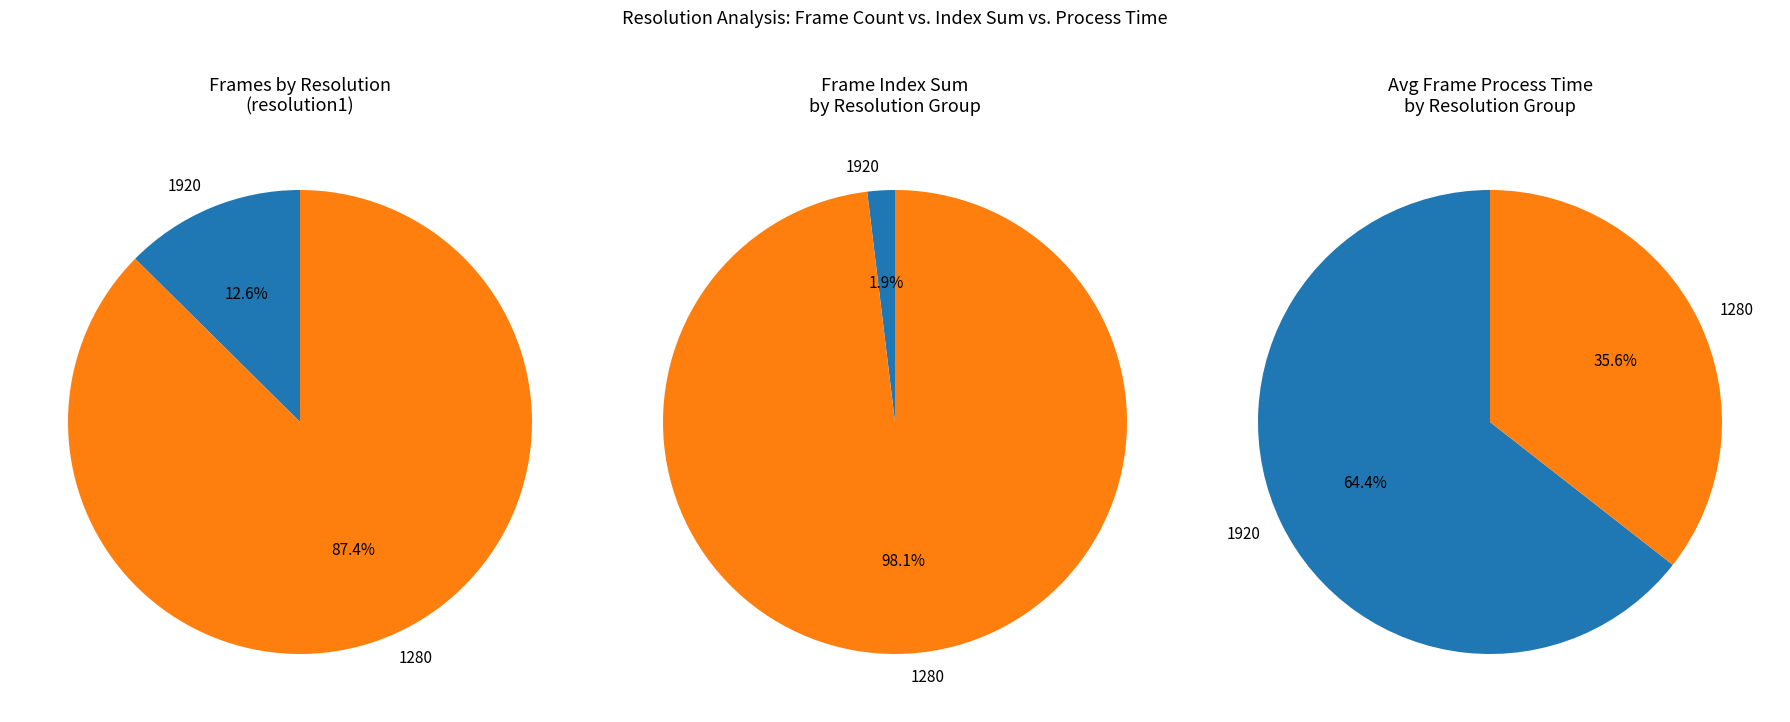

Approximately how many times larger is the value at 1920 compared to 1280?

0.1